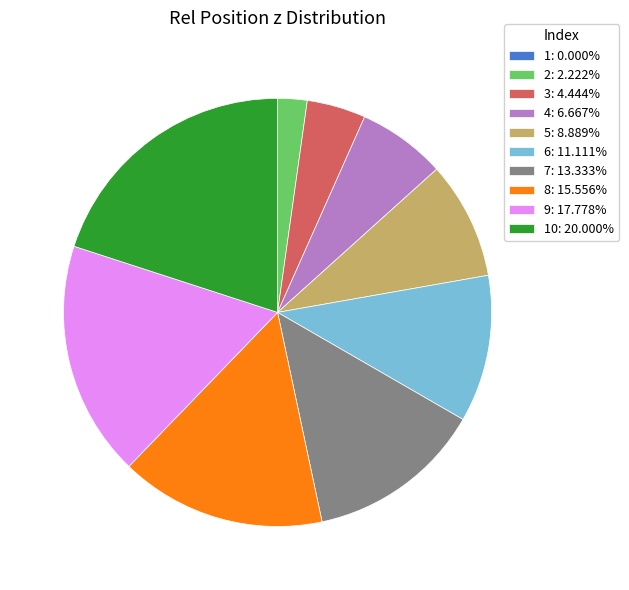

Combined, do 3: 4.444% and 9: 17.778% account for over 50%?

No